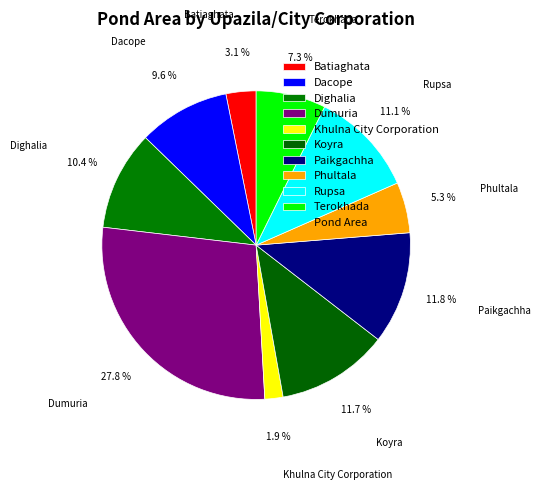

Is there a majority slice in this chart?

No